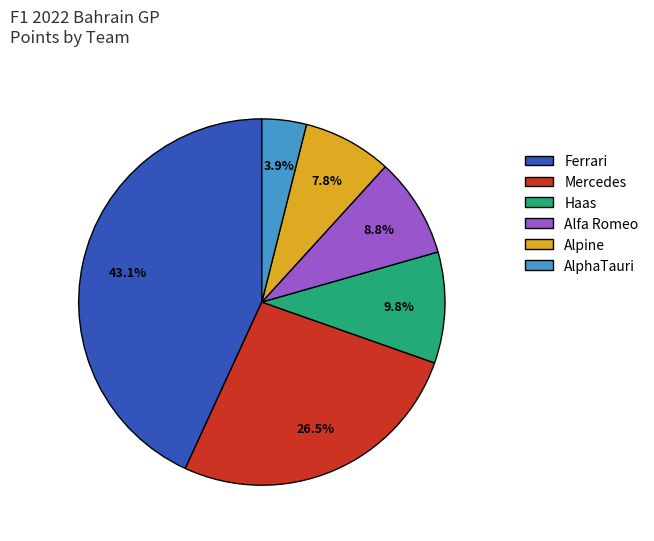

Which category has the smallest portion of the pie?

AlphaTauri